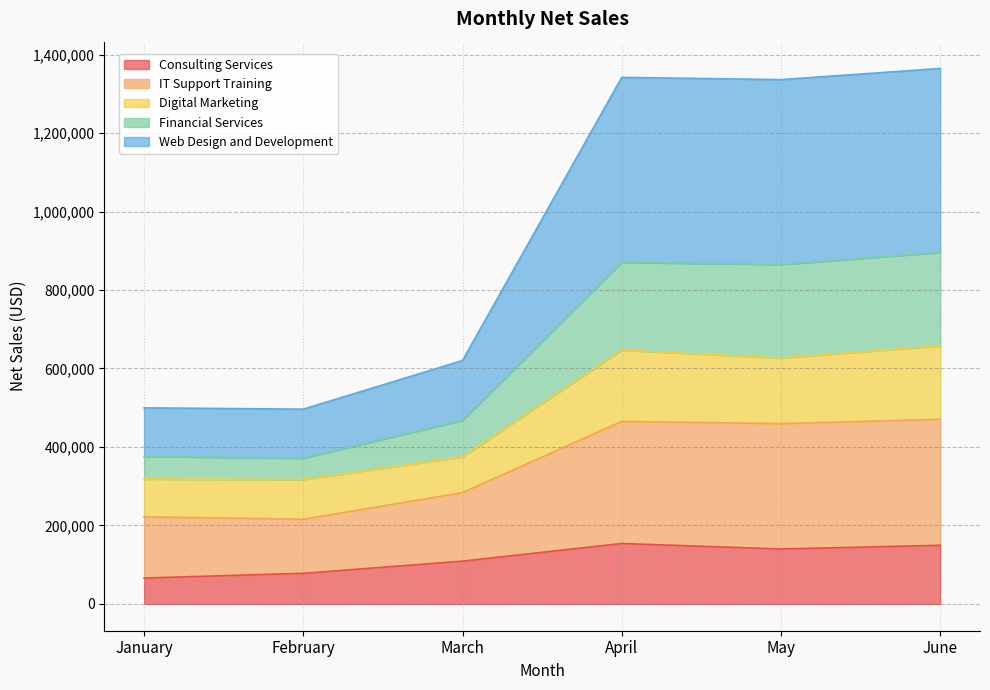

Read the Consulting Services value at February.

78000